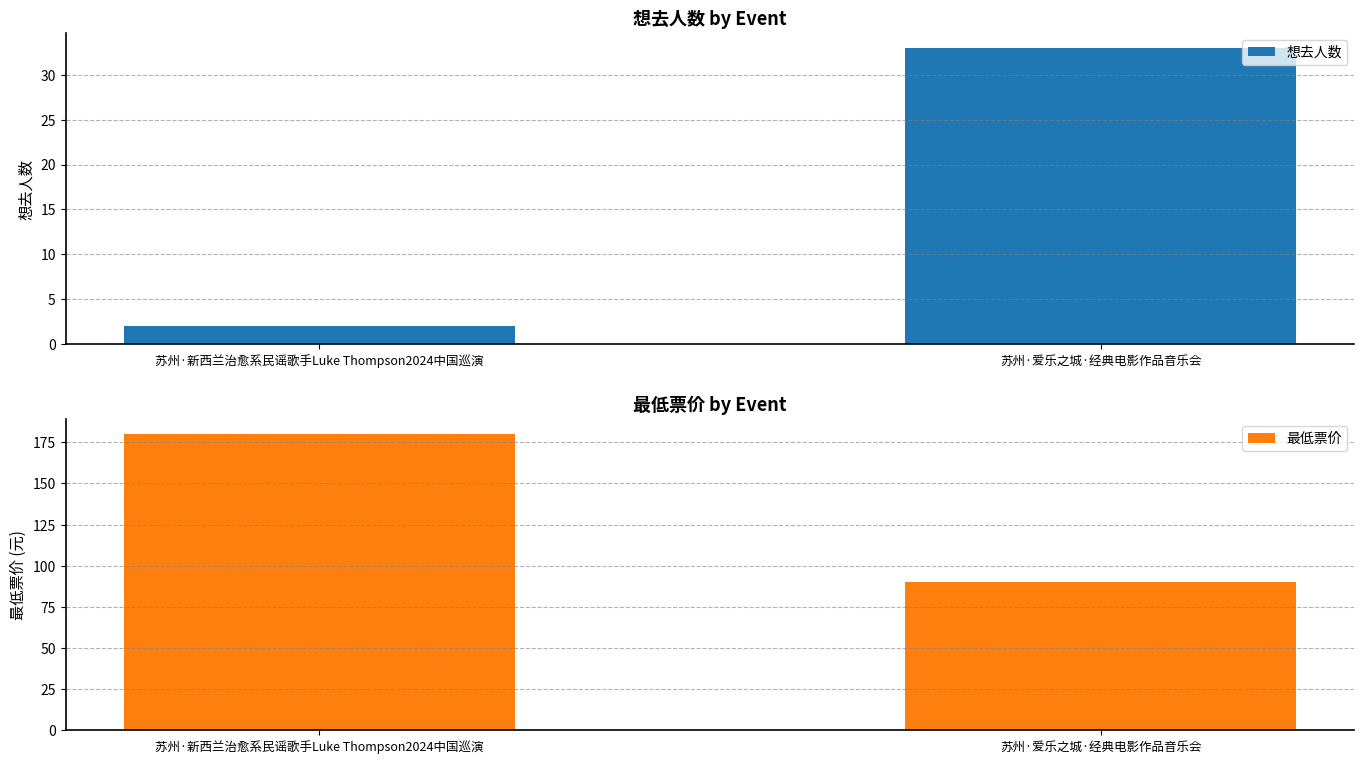

What is the spread (max minus min) of values at 苏州·爱乐之城·经典电影作品音乐会?

57